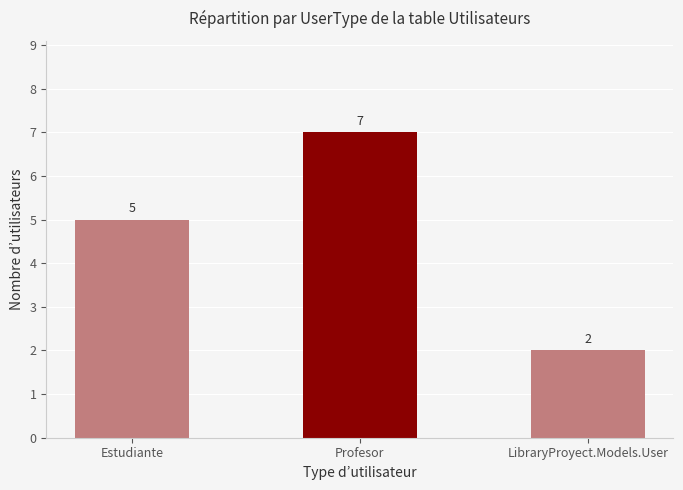

What is the difference between the second highest and minimum values?

3